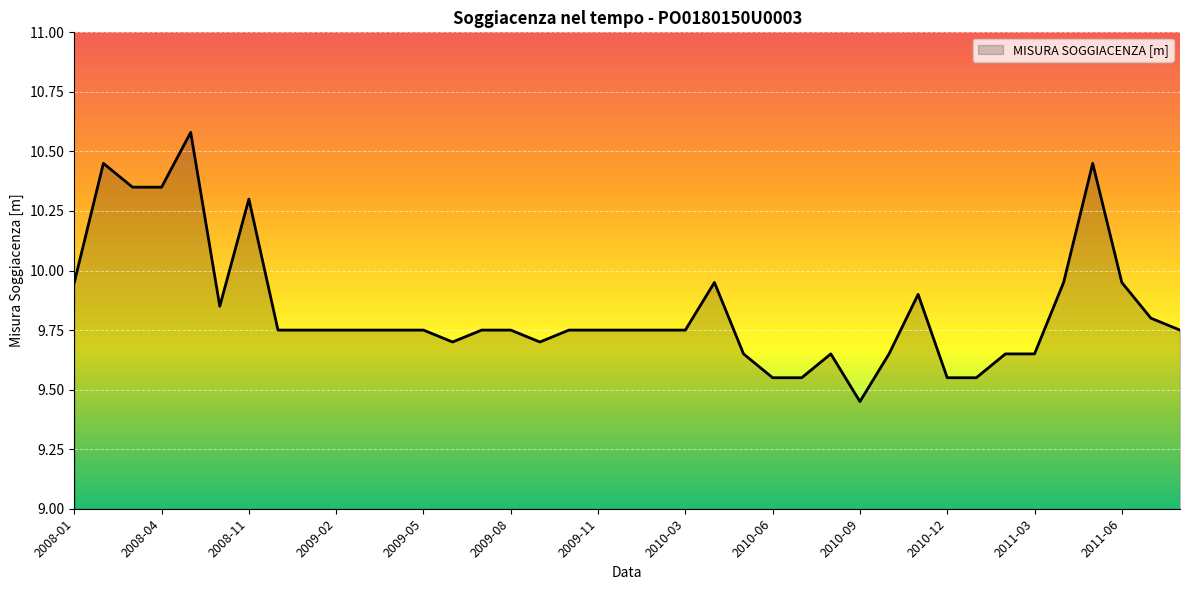

What is the maximum value shown in the chart?

10.6